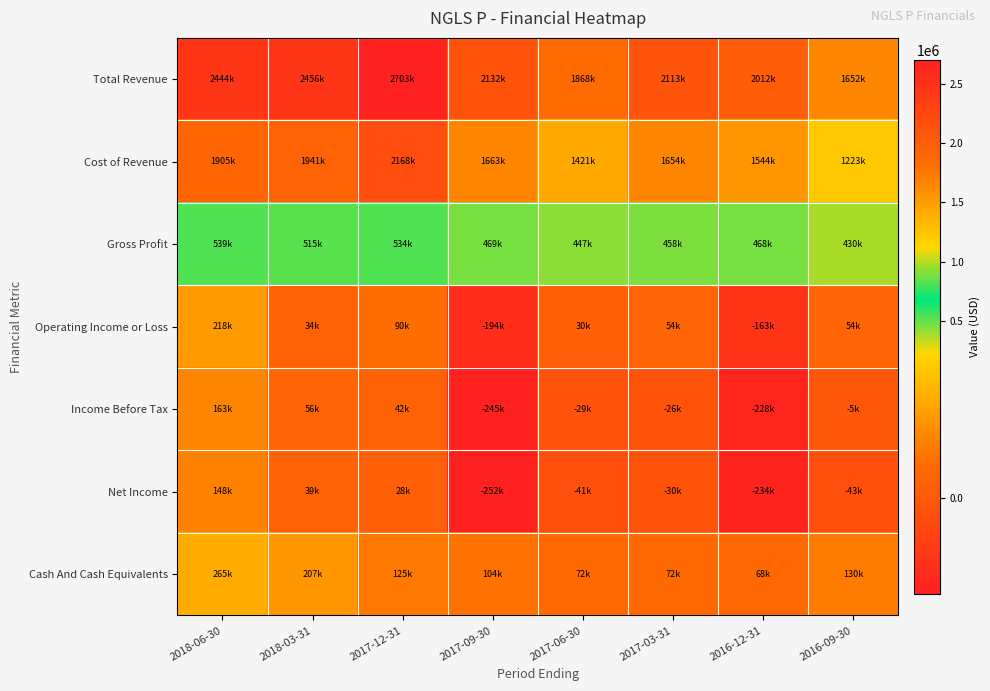

At 2017-09-30, list the series in order from largest to smallest.

Total Revenue, Cost of Revenue, Gross Profit, Cash And Cash Equivalents, Operating Income or Loss, Income Before Tax, Net Income